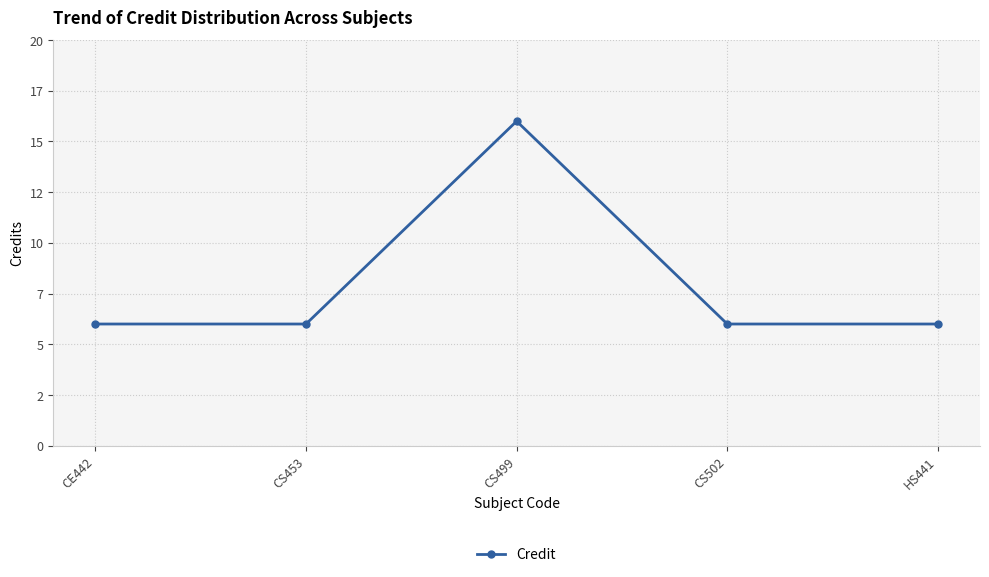

True or false: the data has more than 0 interior local peaks.

True